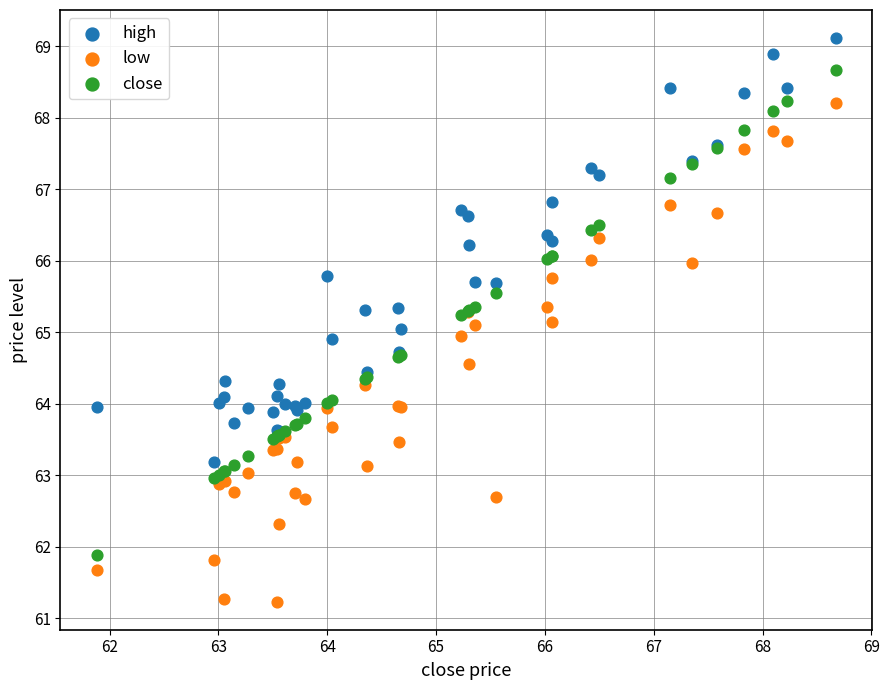

What are all the series names shown in the legend?

high, low, close